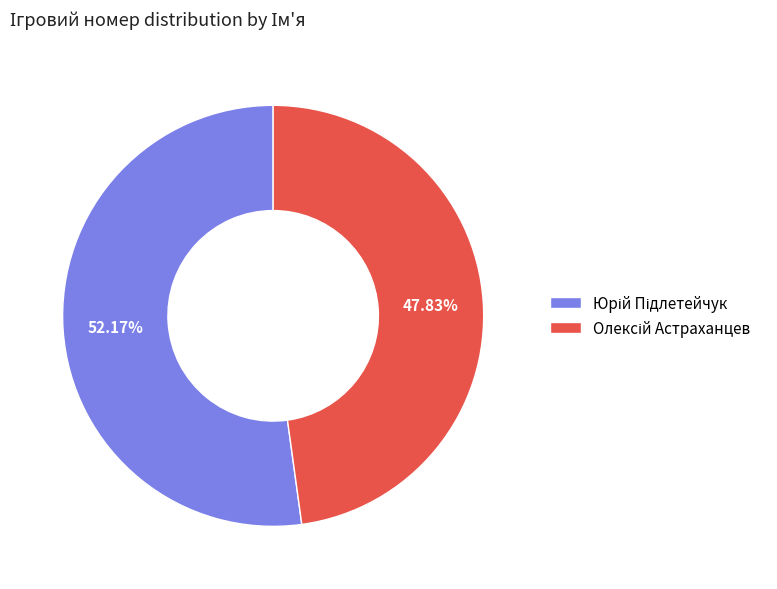

Is there any slice that represents more than half of the pie?

Yes